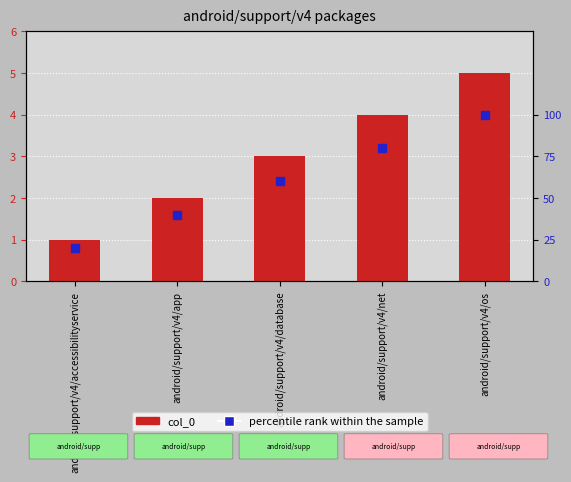

What value does the percentile rank series have at android/support/v4/net?

80